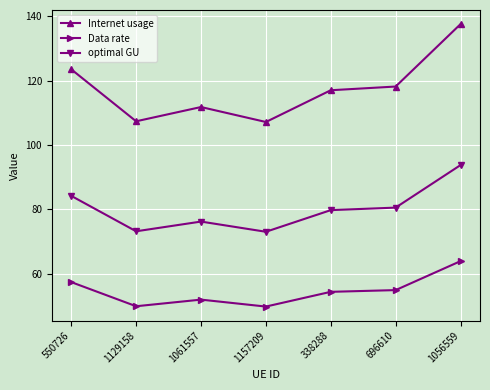

What are all the series names shown in the legend?

Internet usage, Data rate, optimal GU